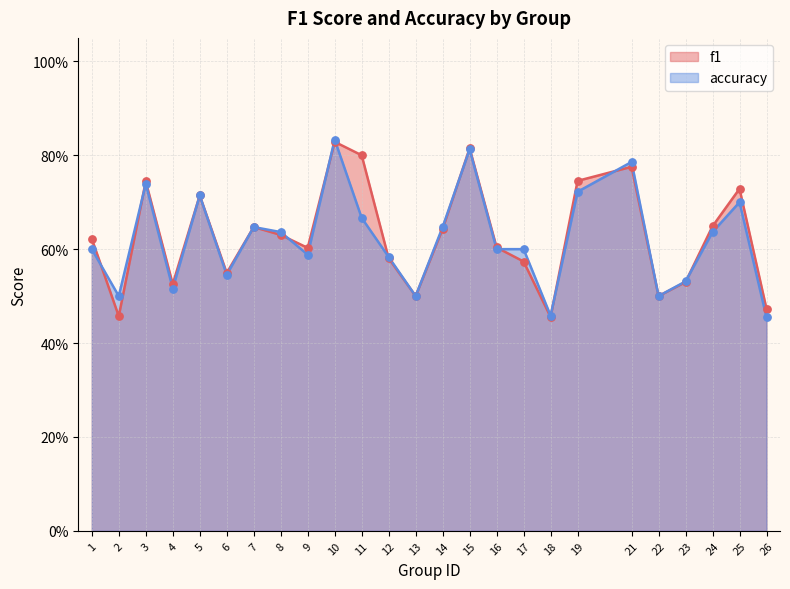

At how many categories does at least one series exceed 0?

25